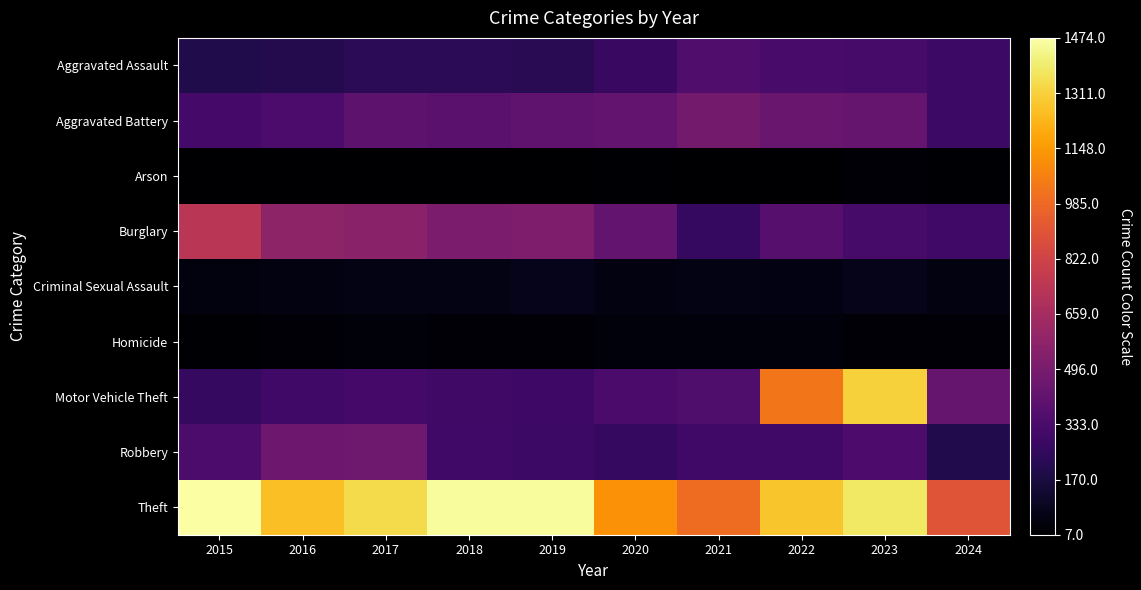

Which series has the largest range (max minus min)?

Motor Vehicle Theft